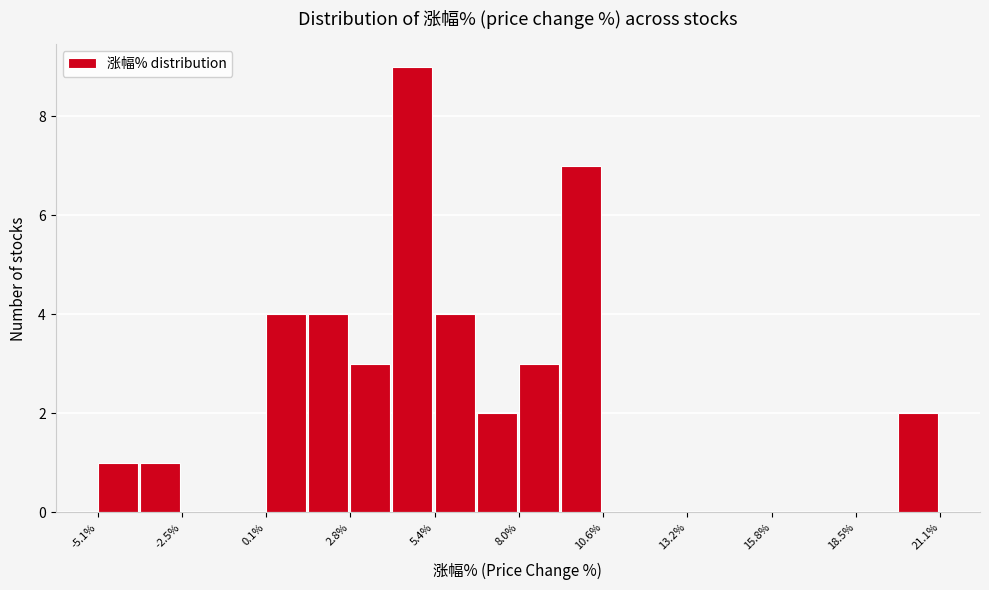

Around what value on the x-axis is the tallest bar? Give the approximate position of its centre, as read against the axis.

4.5